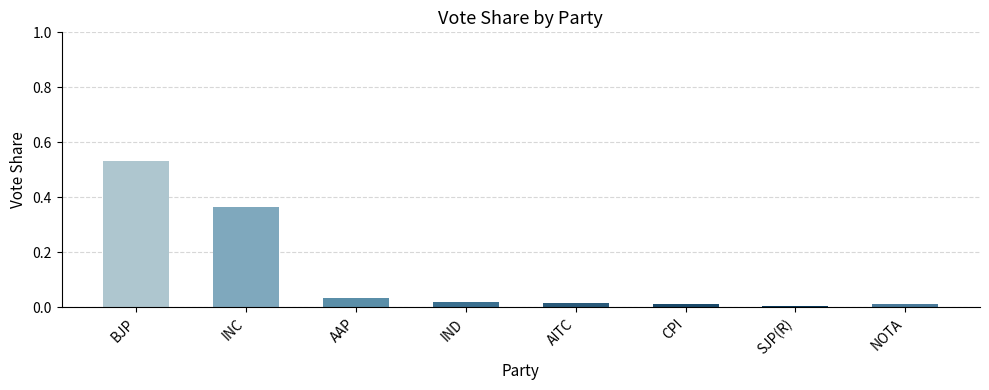

What is the label of the 3rd bar from the right?

CPI